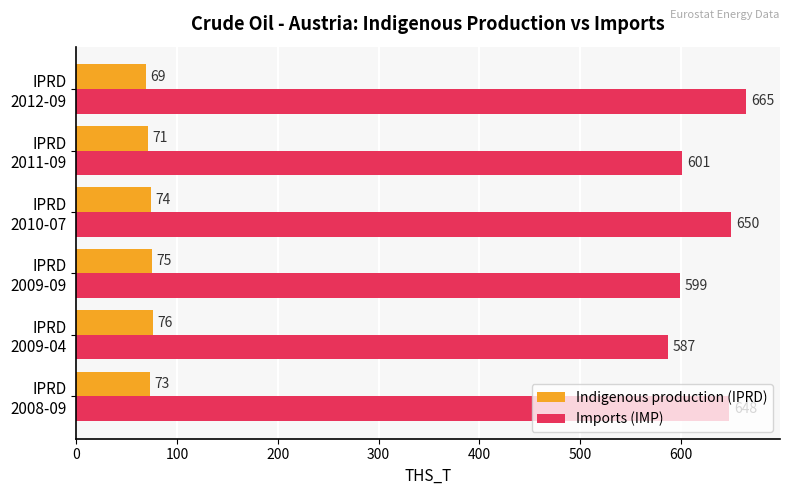

What is the smallest value displayed?

69